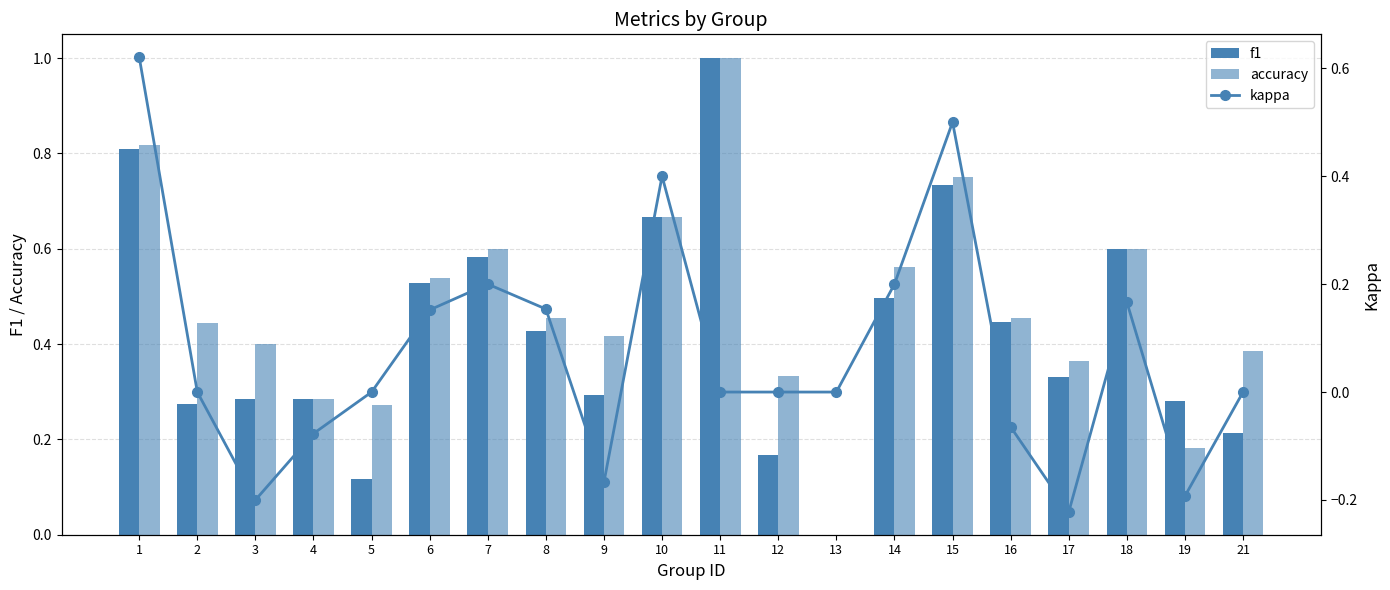

How many distinct data groups are displayed?

3